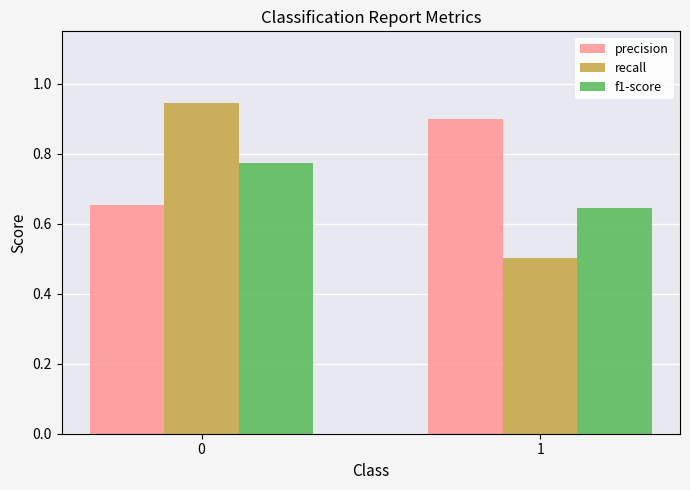

Does the chart contain any negative values?

No